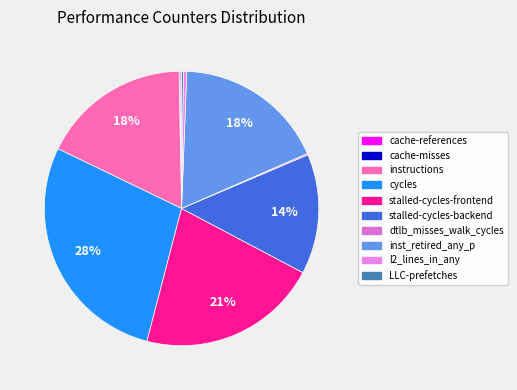

What is the change in value from cache-misses to dtlb_misses_walk_cycles?

+86476208